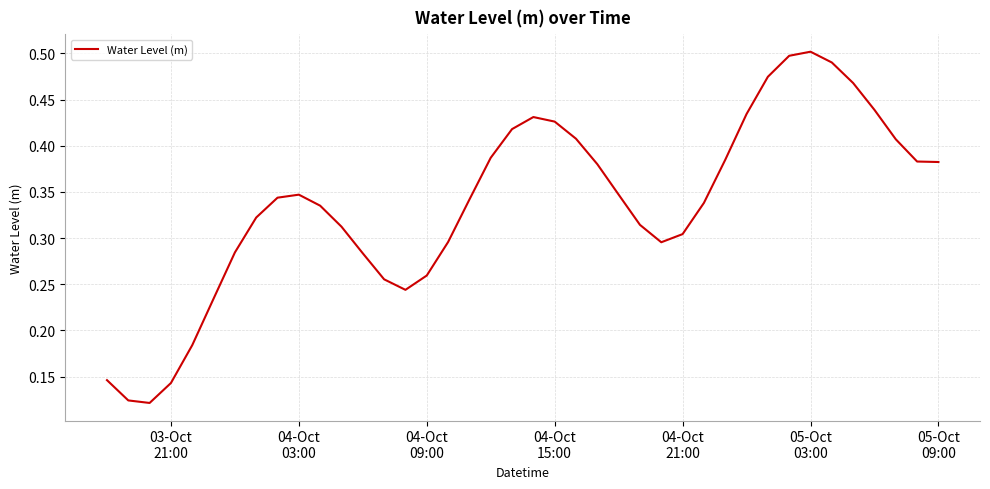

True or false: the data has more than 1 interior local peaks.

True